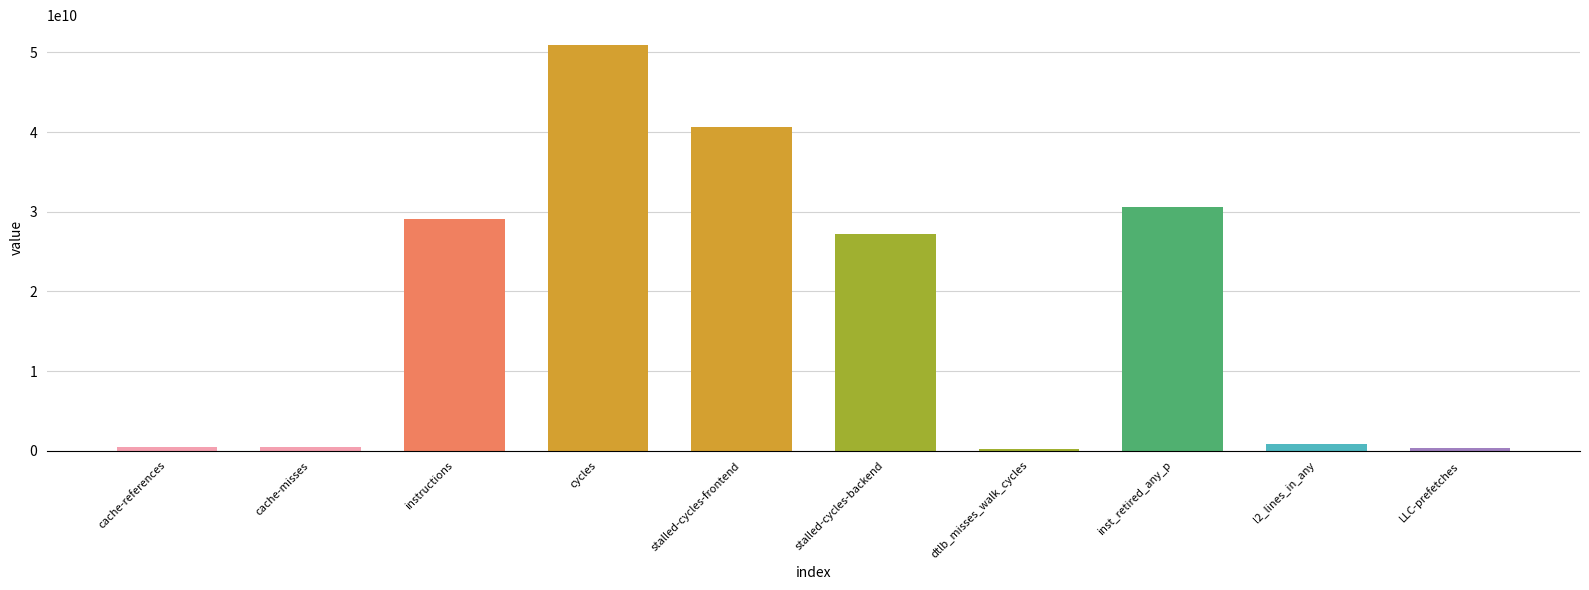

What is the change in value from cache-misses to instructions?

+28713841923